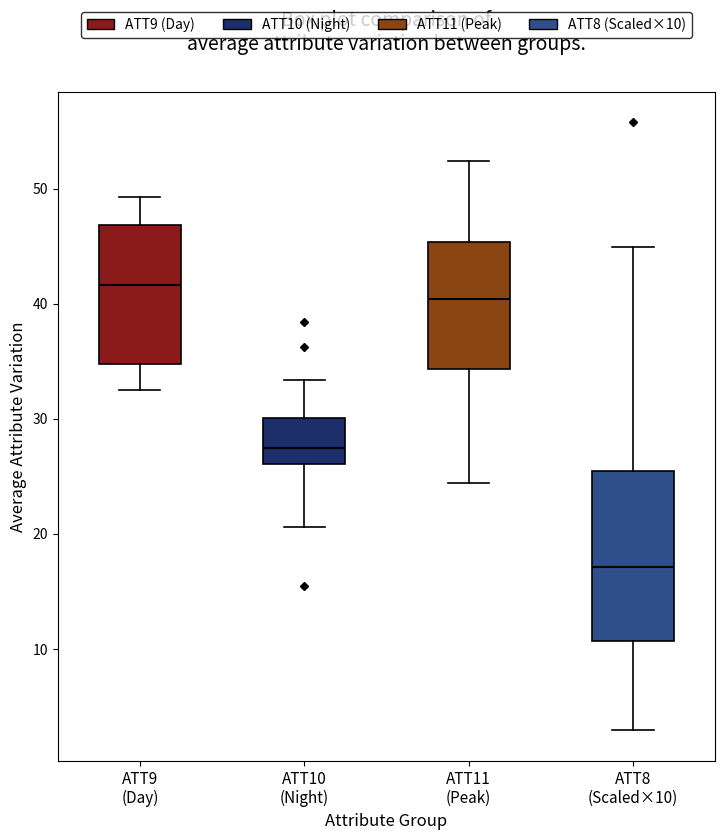

Which box has the lowest median line?

ATT8 (Scaled×10)